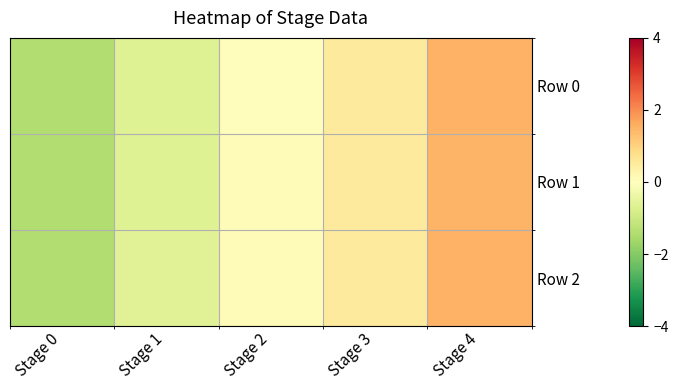

Which series changed the most between Stage 0 and Stage 3?

Row 0